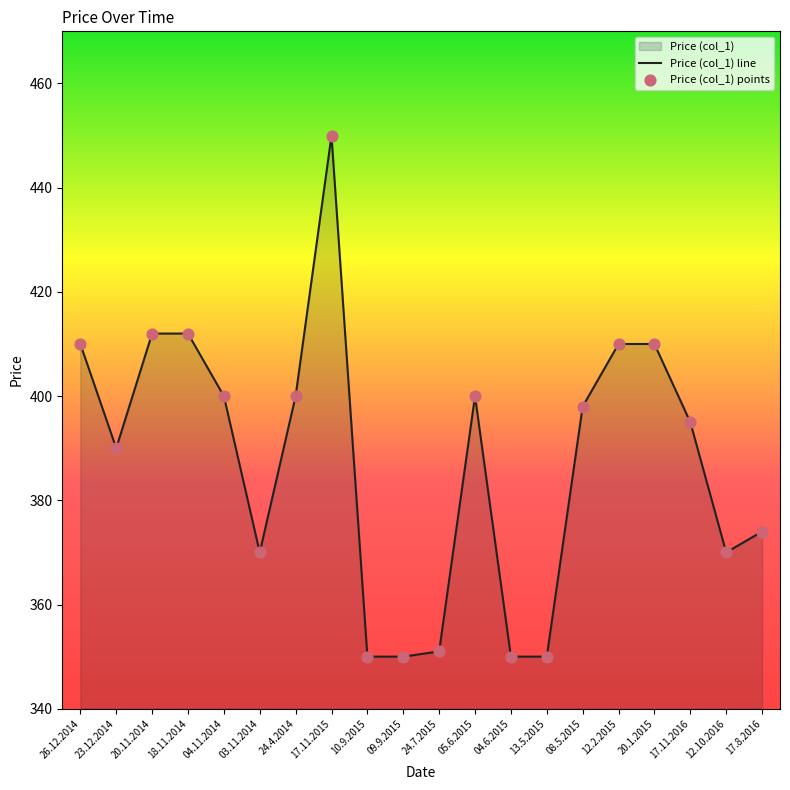

Between 03.11.2014 and 17.8.2016, which is larger?

17.8.2016